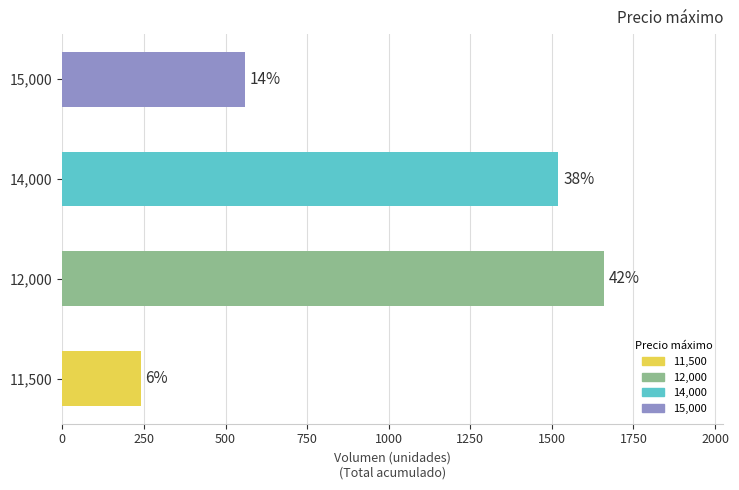

What is the difference between the maximum and minimum values?

1420